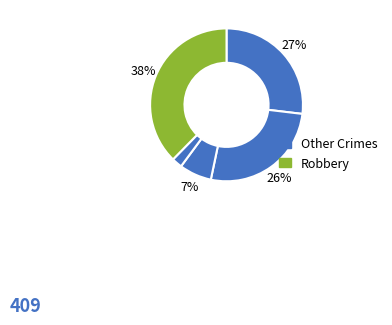

How many segments does this pie chart have?

5